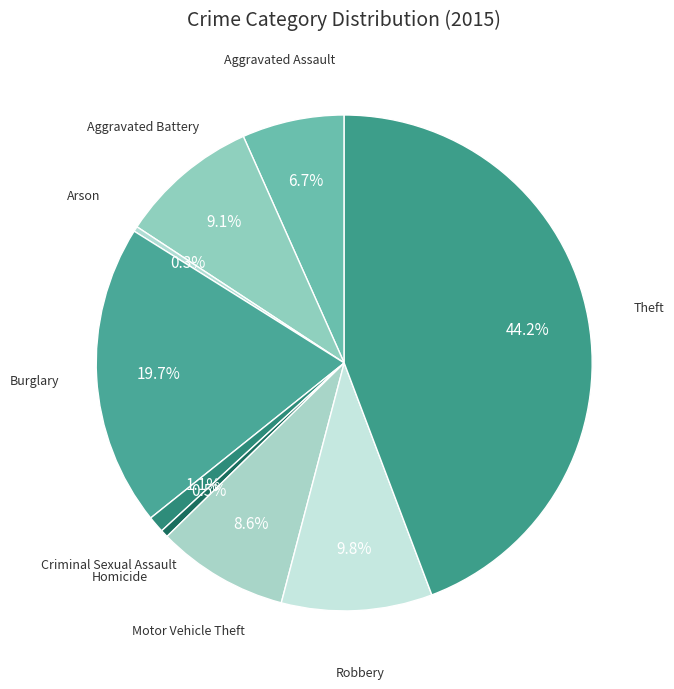

Which has a higher value, Theft or Arson?

Theft